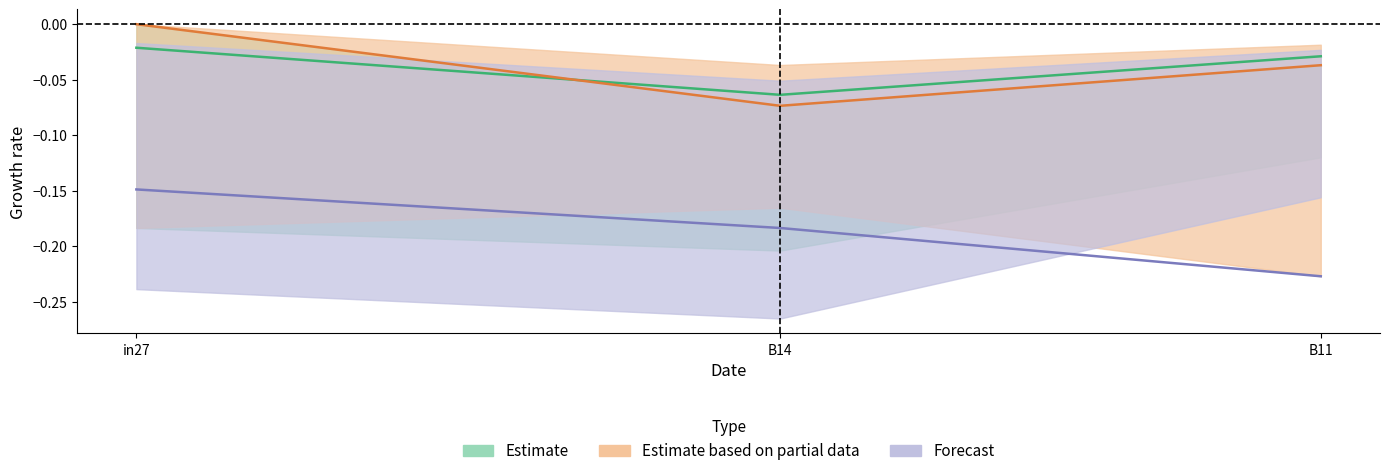

True or false: job312_scenario0_576 has a value of -0.0 at in27.

True